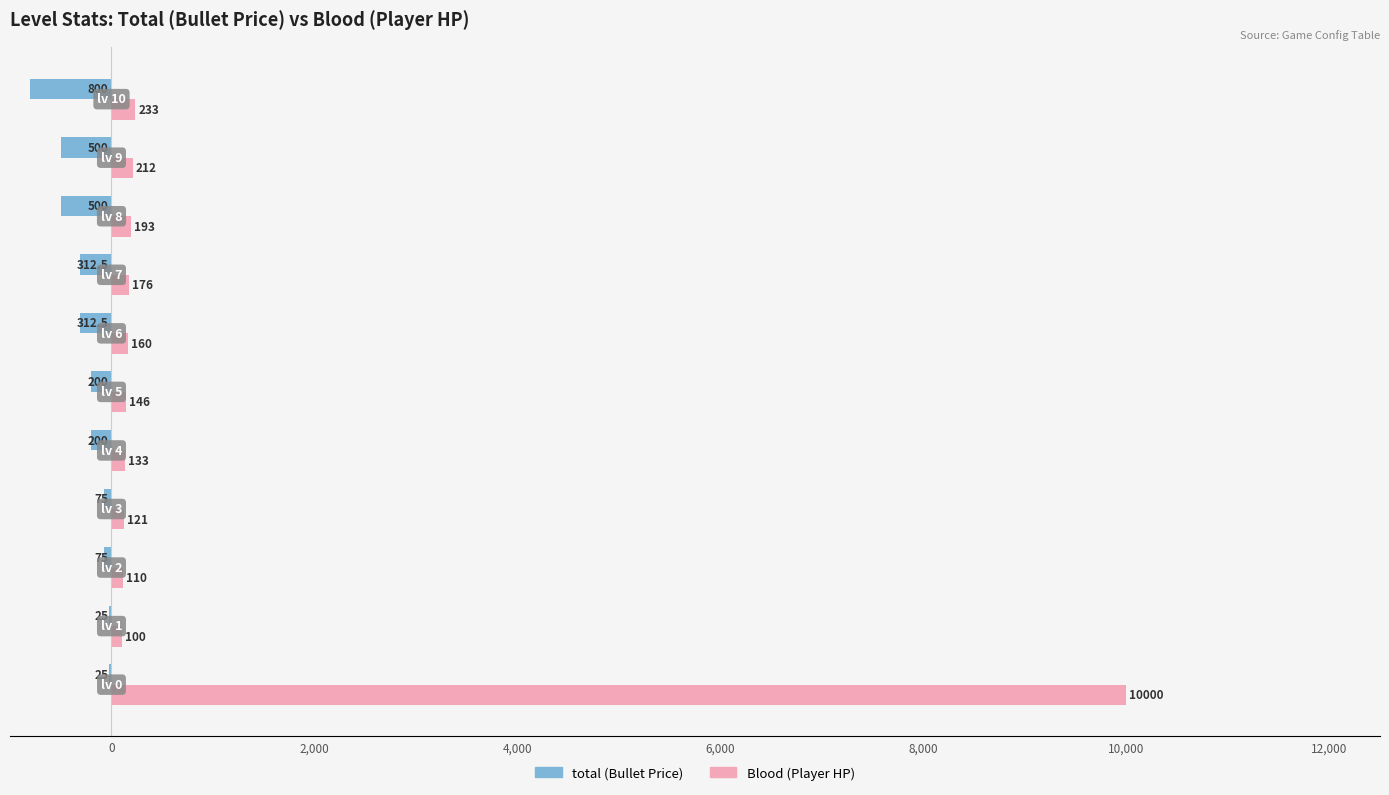

What is the greatest value displayed?

10000.0